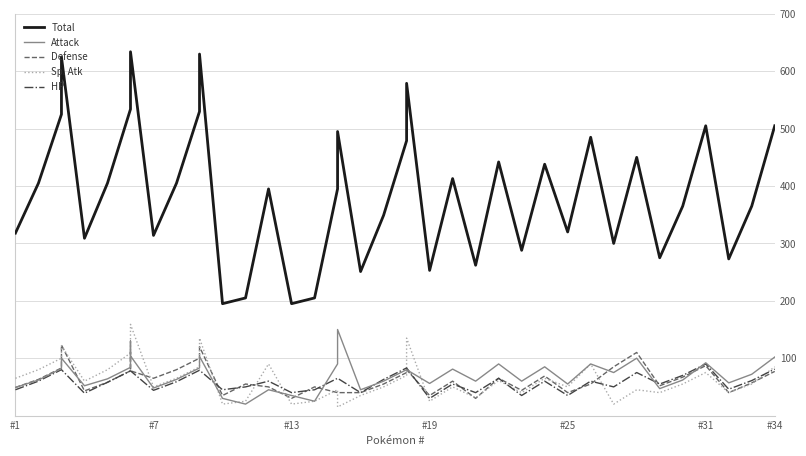

Reading left to right, transcribe all the data shown in this chart.

Total: 318	405	525	625	309	405	534	634	634	314	405	530	630	195	205	395	195	205	395	495	251	349	479	579	253	413	262	442	288	438	320	485	300	450	275	365	505	273	365	505
Attack: 49	62	82	100	52	64	84	130	104	48	63	83	103	30	20	45	35	25	90	150	45	60	80	80	56	81	60	90	60	85	55	90	75	100	47	62	92	57	72	102
Defense: 49	63	83	123	43	58	78	111	78	65	80	100	120	35	55	50	30	50	40	40	40	55	75	80	35	60	30	65	44	69	40	55	85	110	52	67	87	40	57	77
Sp. Atk: 65	80	100	122	60	80	109	130	159	50	65	85	135	20	25	90	20	25	45	15	35	50	70	135	25	50	31	61	40	65	50	90	20	45	40	55	75	40	55	85
HP: 45	60	80	80	39	58	78	78	78	44	59	79	79	45	50	60	40	45	65	65	40	63	83	83	30	55	40	65	35	60	35	60	50	75	55	70	90	46	61	81